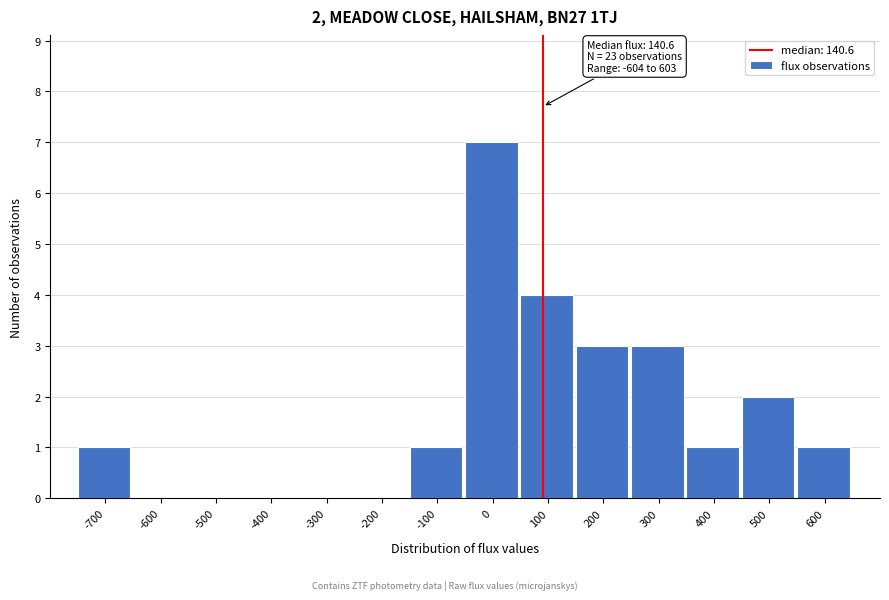

Reading left to right, list all the values displayed in this chart.

-700=1	-600=0	-500=0	-400=0	-300=0	-200=0	-100=1	0=7	100=4	200=3	300=3	400=1	500=2	600=1